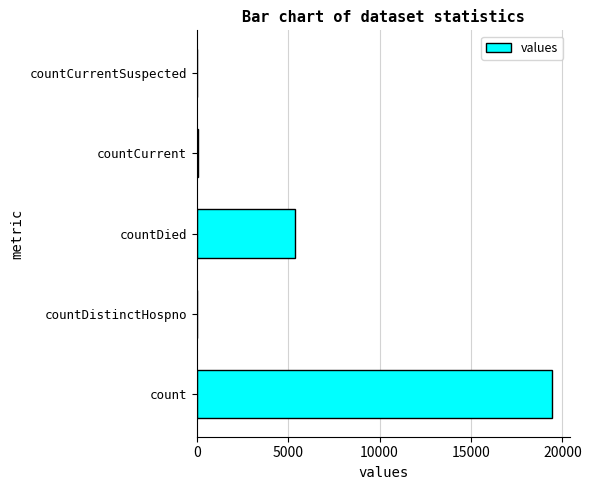

The value at count is 4279. True or false?

False